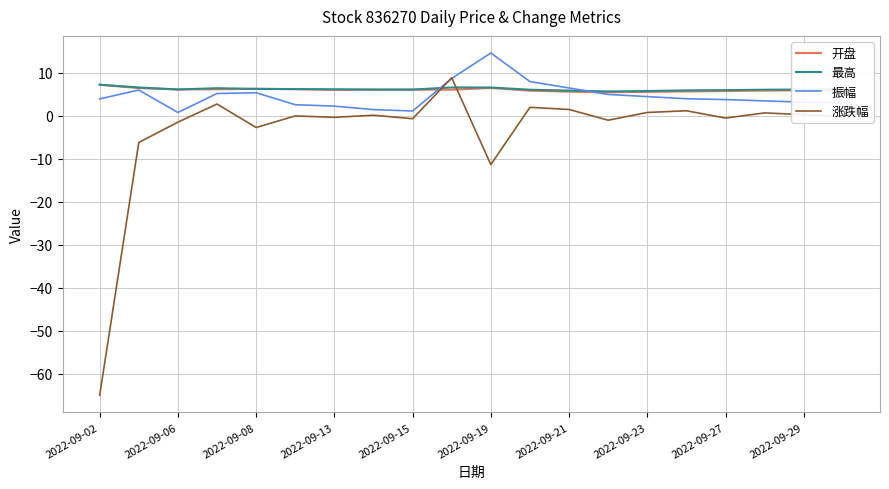

Which series has the widest spread of values?

涨跌幅